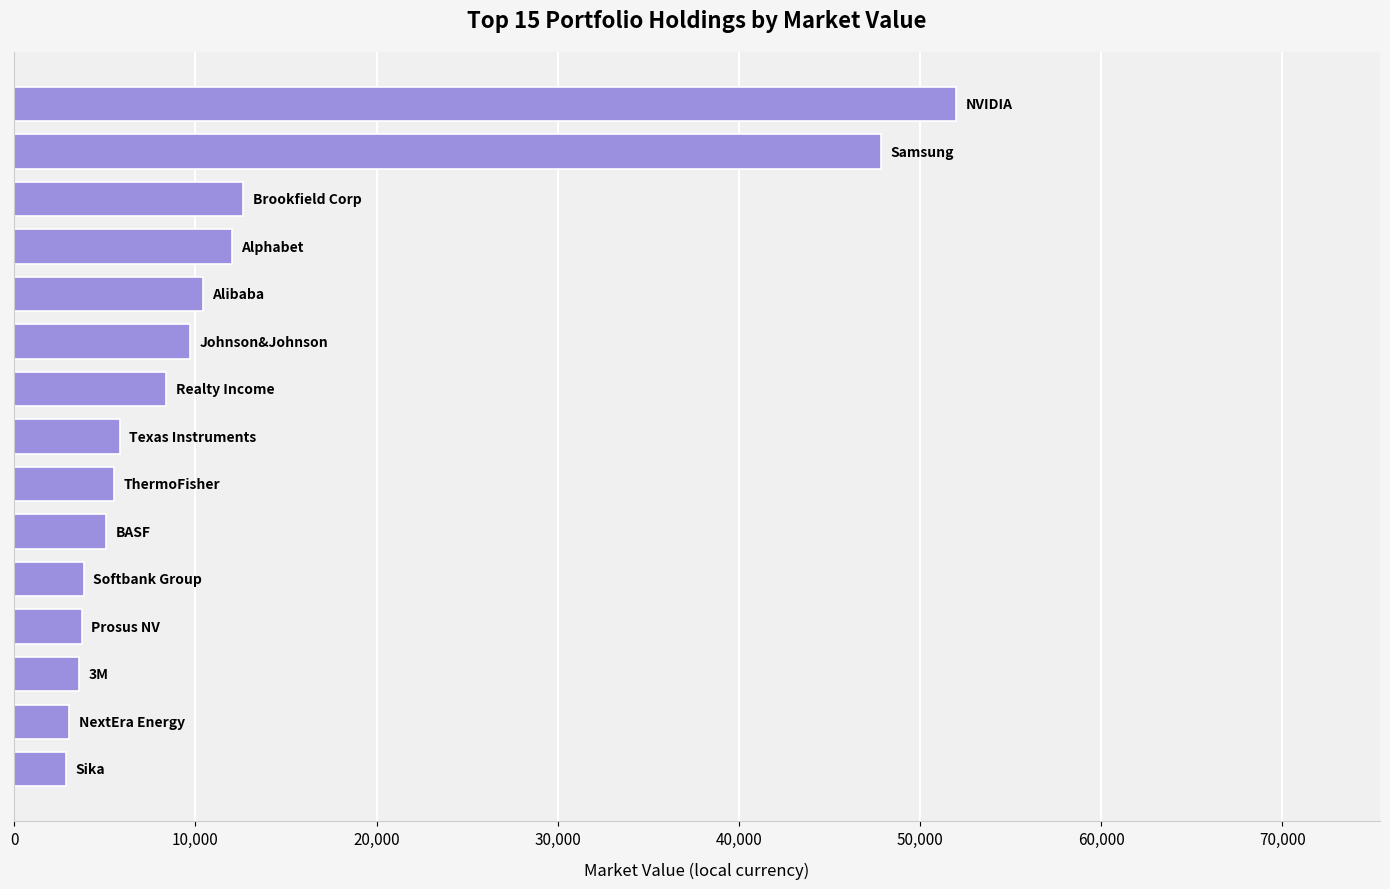

Are the bars grouped side by side (vs. stacked)?

No